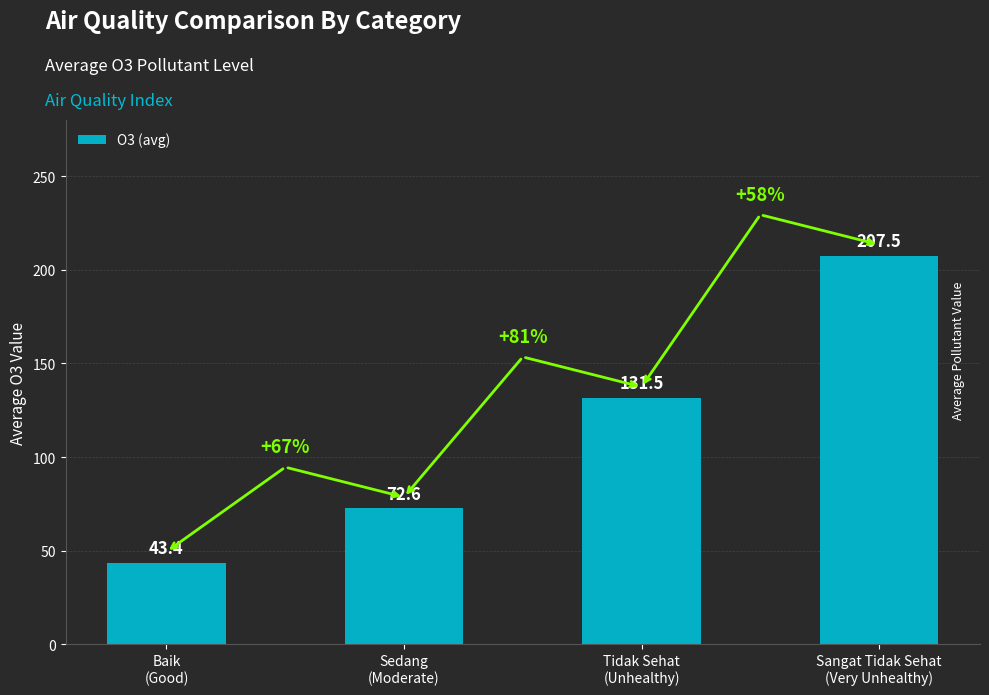

List the labels in order of value, smallest first.

Baik
(Good), Sedang
(Moderate), Tidak Sehat
(Unhealthy), Sangat Tidak Sehat
(Very Unhealthy)